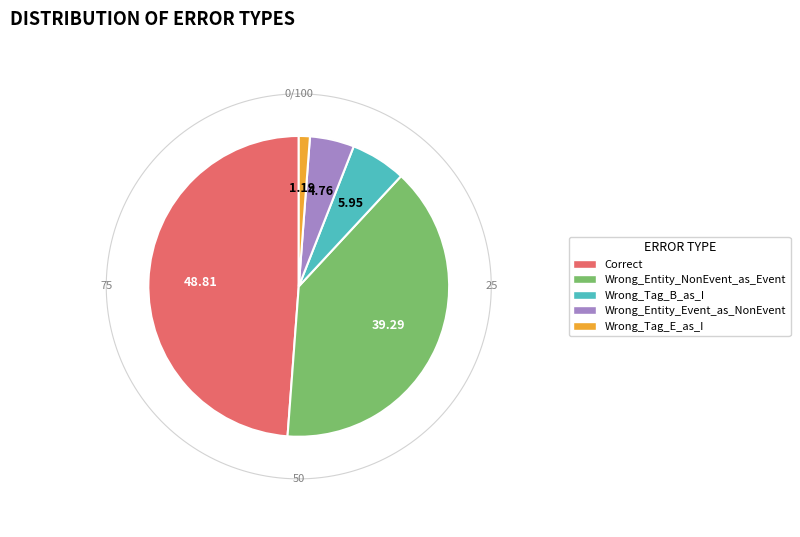

What percentage is the Wrong_Entity_Event_as_NonEvent slice, to the nearest percent?

5%